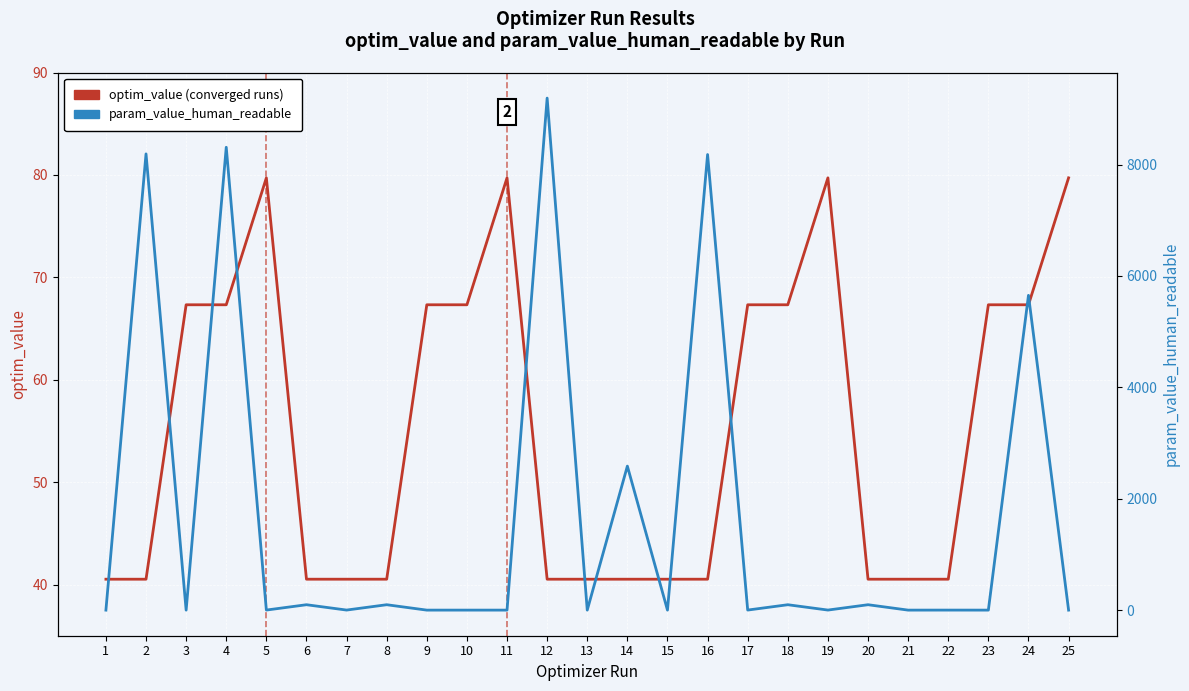

What is the value of the optim_value (converged runs) point at the 21st from the left?

40.5